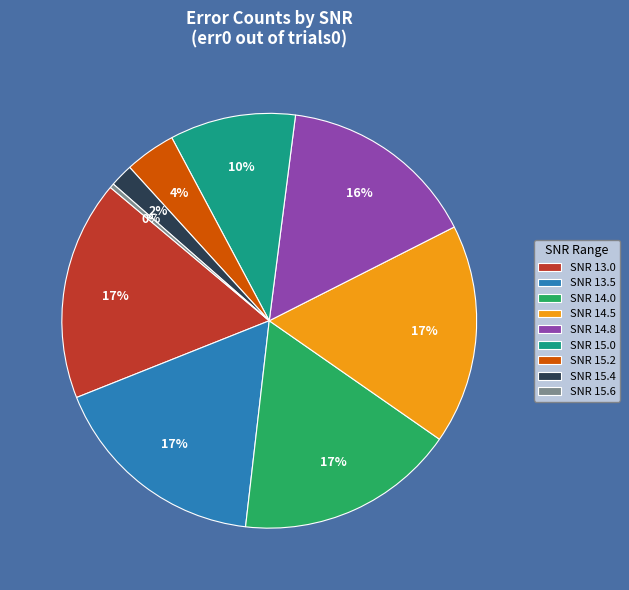

To the nearest percent, what is the difference between the largest and smallest slice percentages?

17%